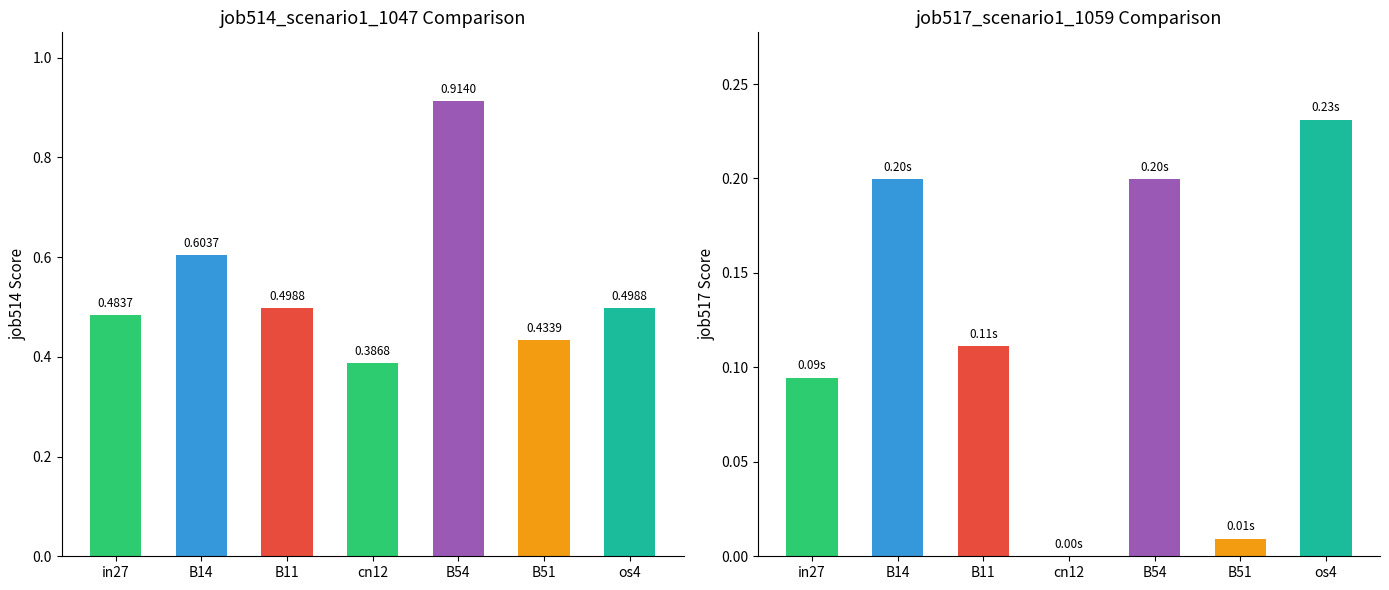

Reading left to right, extract all data points from this chart.

job514_scenario1_1047: in27=0.5	B14=0.6	B11=0.5	cn12=0.4	B54=0.9	B51=0.4	os4=0.5
job517_scenario1_1059: in27=0.1	B14=0.2	B11=0.1	cn12=0.0	B54=0.2	B51=0.0	os4=0.2